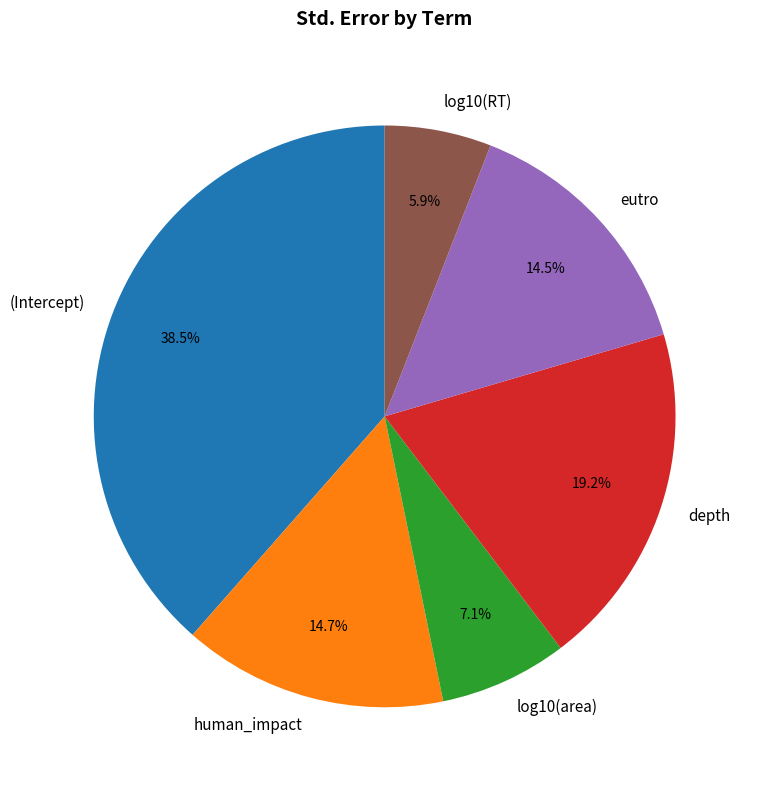

Between depth and (Intercept), which is larger?

(Intercept)